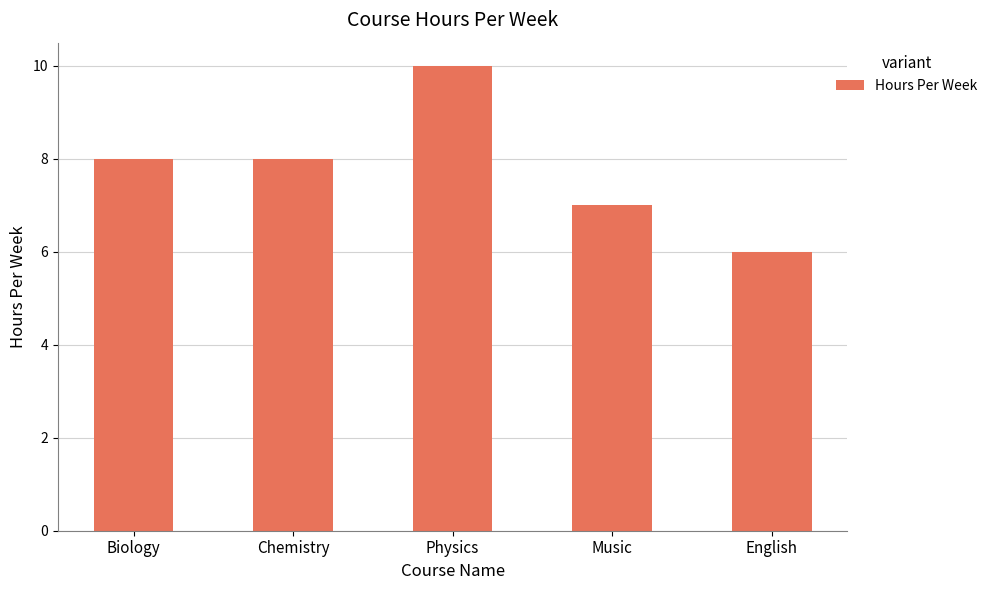

What is the sum of the values at Biology and Physics?

18